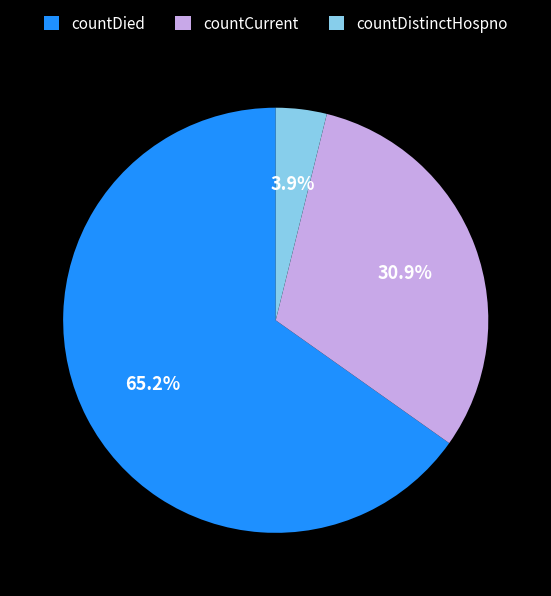

Rank the categories by value from lowest to highest.

countDistinctHospno, countCurrent, countDied